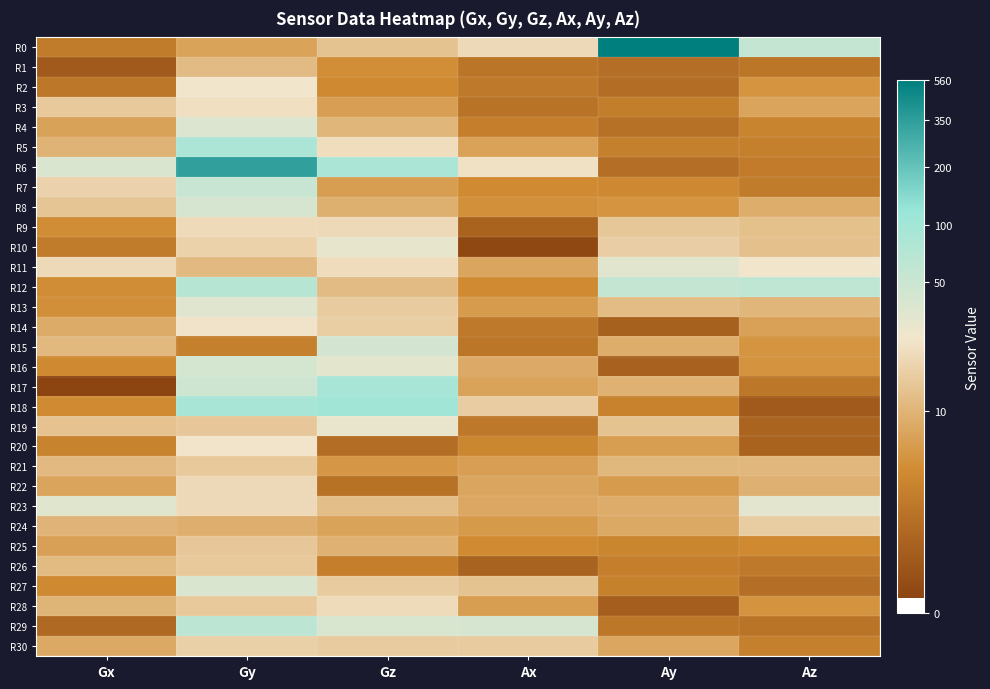

At Ax, list the series in order from largest to smallest.

R29, R6, R0, R18, R30, R27, R16, R23, R22, R11, R17, R5, R21, R28, R13, R24, R8, R7, R25, R12, R20, R4, R14, R2, R19, R15, R1, R3, R26, R9, R10